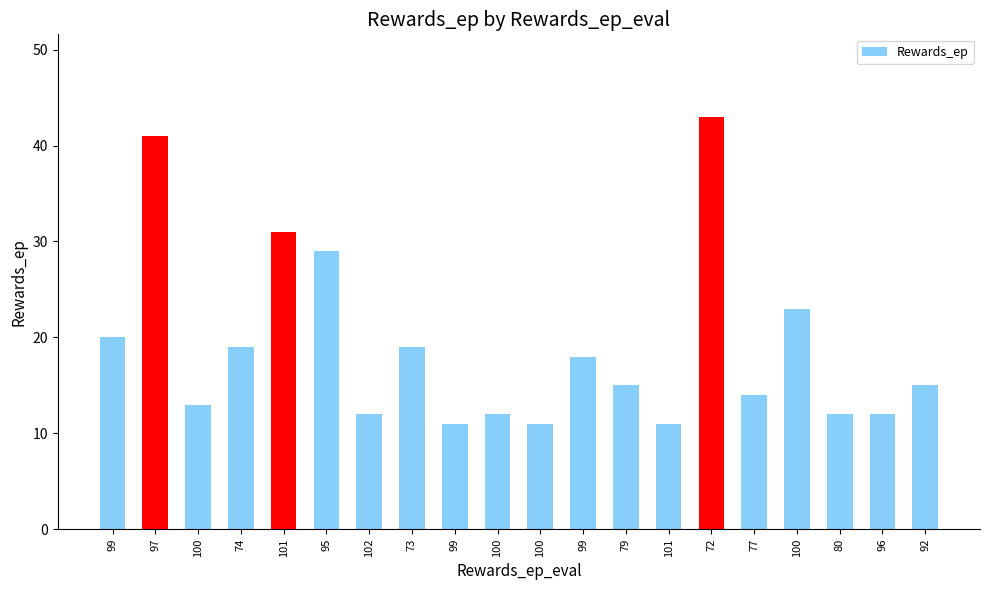

How many data points does each series have?

20